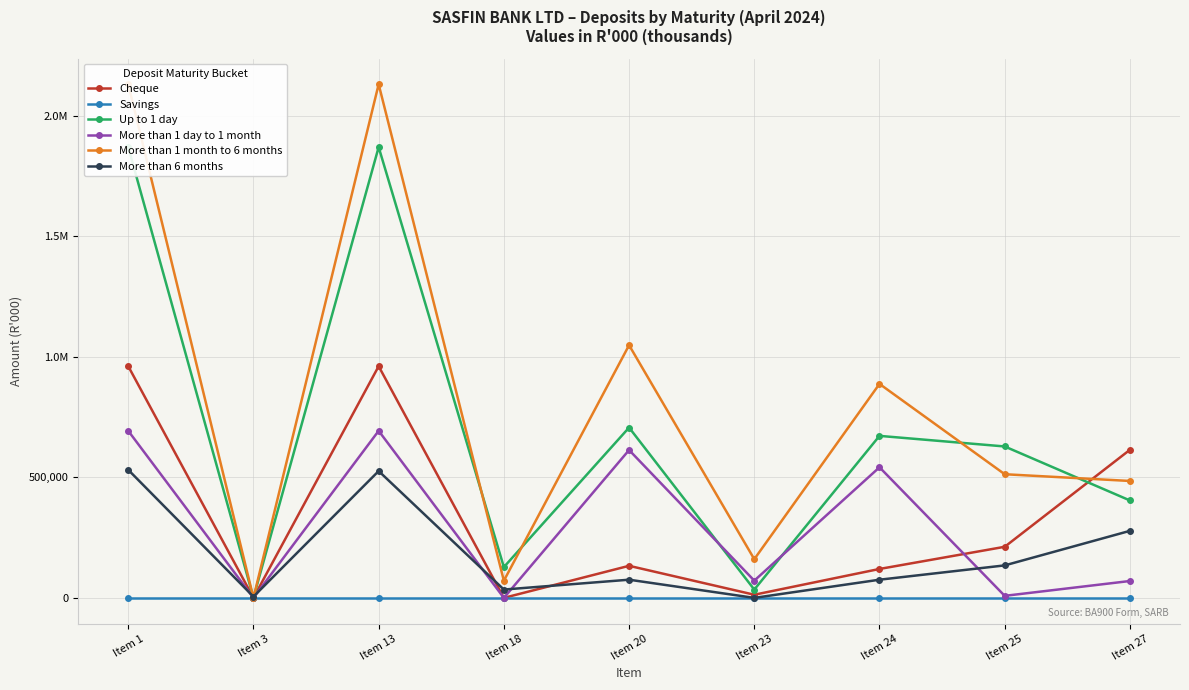

What is the total value across all series at Item 3?

5077